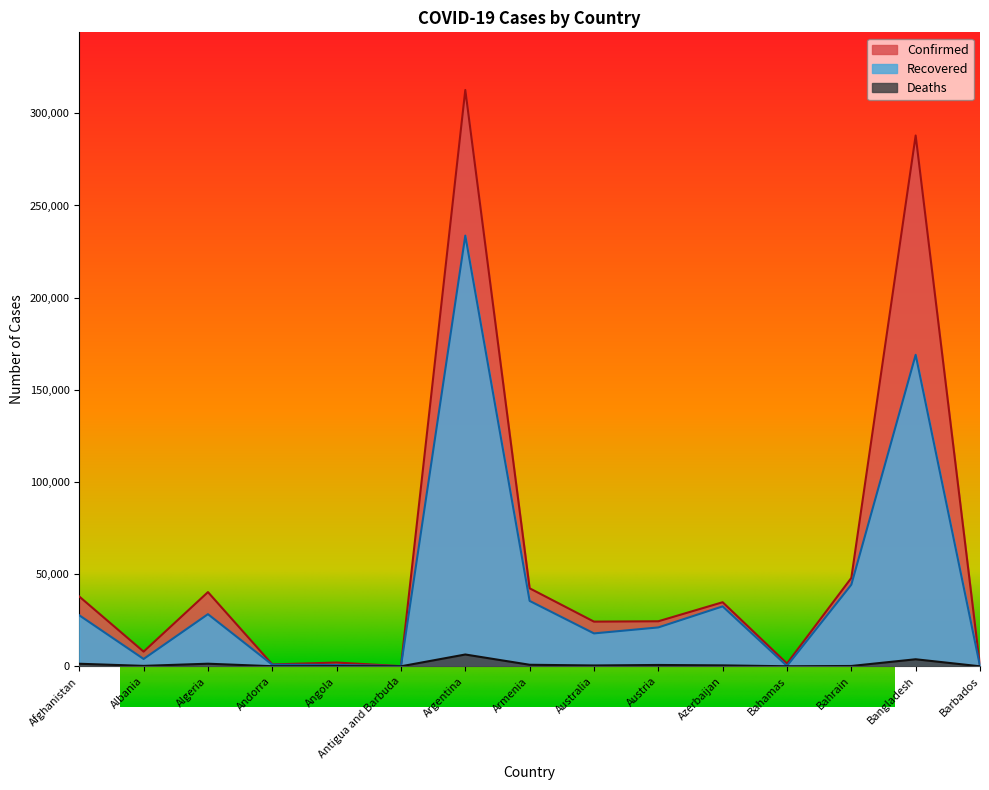

What is the label of the 1st point from the right?

Barbados